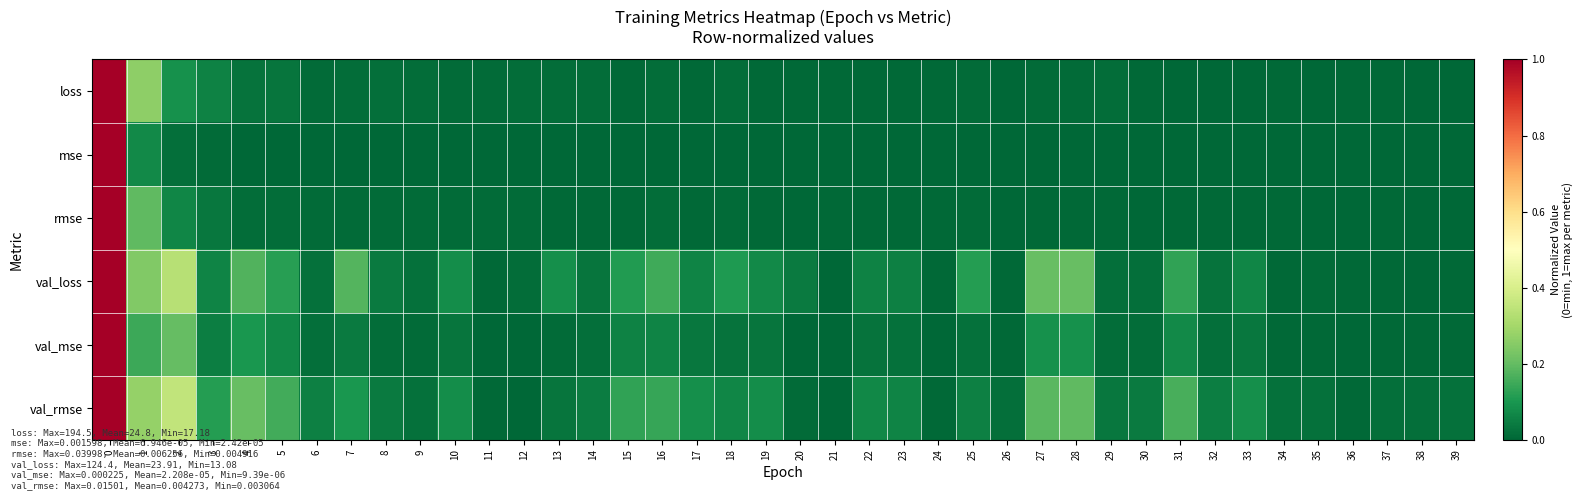

Reading left to right, what are all the values shown in this chart?

loss: 0=1.0	1=0.3	2=0.1	3=0.1	4=0.0	5=0.0	6=0.0	7=0.0	8=0.0	9=0.0	10=0.0	11=0.0	12=0.0	13=0.0	14=0.0	15=0.0	16=0.0	17=0.0	18=0.0	19=0.0	20=0.0	21=0.0	22=0.0	23=0.0	24=0.0	25=0.0	26=0.0	27=0.0	28=0.0	29=0.0	30=0.0	31=0.0	32=0.0	33=0.0	34=0.0	35=0.0	36=0.0	37=0.0	38=0.0	39=0.0
mse: 0=1.0	1=0.1	2=0.0	3=0.0	4=0.0	5=0.0	6=0.0	7=0.0	8=0.0	9=0.0	10=0.0	11=0.0	12=0.0	13=0.0	14=0.0	15=0.0	16=0.0	17=0.0	18=0.0	19=0.0	20=0.0	21=0.0	22=0.0	23=0.0	24=0.0	25=0.0	26=0.0	27=0.0	28=0.0	29=0.0	30=0.0	31=0.0	32=0.0	33=0.0	34=0.0	35=0.0	36=0.0	37=0.0	38=0.0	39=0.0
rmse: 0=1.0	1=0.2	2=0.1	3=0.0	4=0.0	5=0.0	6=0.0	7=0.0	8=0.0	9=0.0	10=0.0	11=0.0	12=0.0	13=0.0	14=0.0	15=0.0	16=0.0	17=0.0	18=0.0	19=0.0	20=0.0	21=0.0	22=0.0	23=0.0	24=0.0	25=0.0	26=0.0	27=0.0	28=0.0	29=0.0	30=0.0	31=0.0	32=0.0	33=0.0	34=0.0	35=0.0	36=0.0	37=0.0	38=0.0	39=0.0
val_loss: 0=1.0	1=0.2	2=0.3	3=0.1	4=0.2	5=0.1	6=0.0	7=0.2	8=0.0	9=0.0	10=0.1	11=0.0	12=0.0	13=0.1	14=0.0	15=0.1	16=0.2	17=0.1	18=0.1	19=0.1	20=0.0	21=0.0	22=0.1	23=0.1	24=0.0	25=0.1	26=0.0	27=0.2	28=0.2	29=0.0	30=0.0	31=0.1	32=0.0	33=0.1	34=0.0	35=0.0	36=0.0	37=0.0	38=0.0	39=0.0
val_mse: 0=1.0	1=0.1	2=0.2	3=0.0	4=0.1	5=0.1	6=0.0	7=0.0	8=0.0	9=0.0	10=0.0	11=0.0	12=0.0	13=0.0	14=0.0	15=0.1	16=0.1	17=0.0	18=0.0	19=0.0	20=0.0	21=0.0	22=0.0	23=0.0	24=0.0	25=0.0	26=0.0	27=0.1	28=0.1	29=0.0	30=0.0	31=0.1	32=0.0	33=0.0	34=0.0	35=0.0	36=0.0	37=0.0	38=0.0	39=0.0
val_rmse: 0=1.0	1=0.3	2=0.4	3=0.1	4=0.2	5=0.2	6=0.1	7=0.1	8=0.0	9=0.0	10=0.1	11=0.0	12=0.0	13=0.0	14=0.0	15=0.1	16=0.1	17=0.1	18=0.1	19=0.1	20=0.0	21=0.0	22=0.1	23=0.1	24=0.0	25=0.1	26=0.0	27=0.2	28=0.2	29=0.0	30=0.0	31=0.2	32=0.0	33=0.1	34=0.0	35=0.0	36=0.0	37=0.0	38=0.0	39=0.0